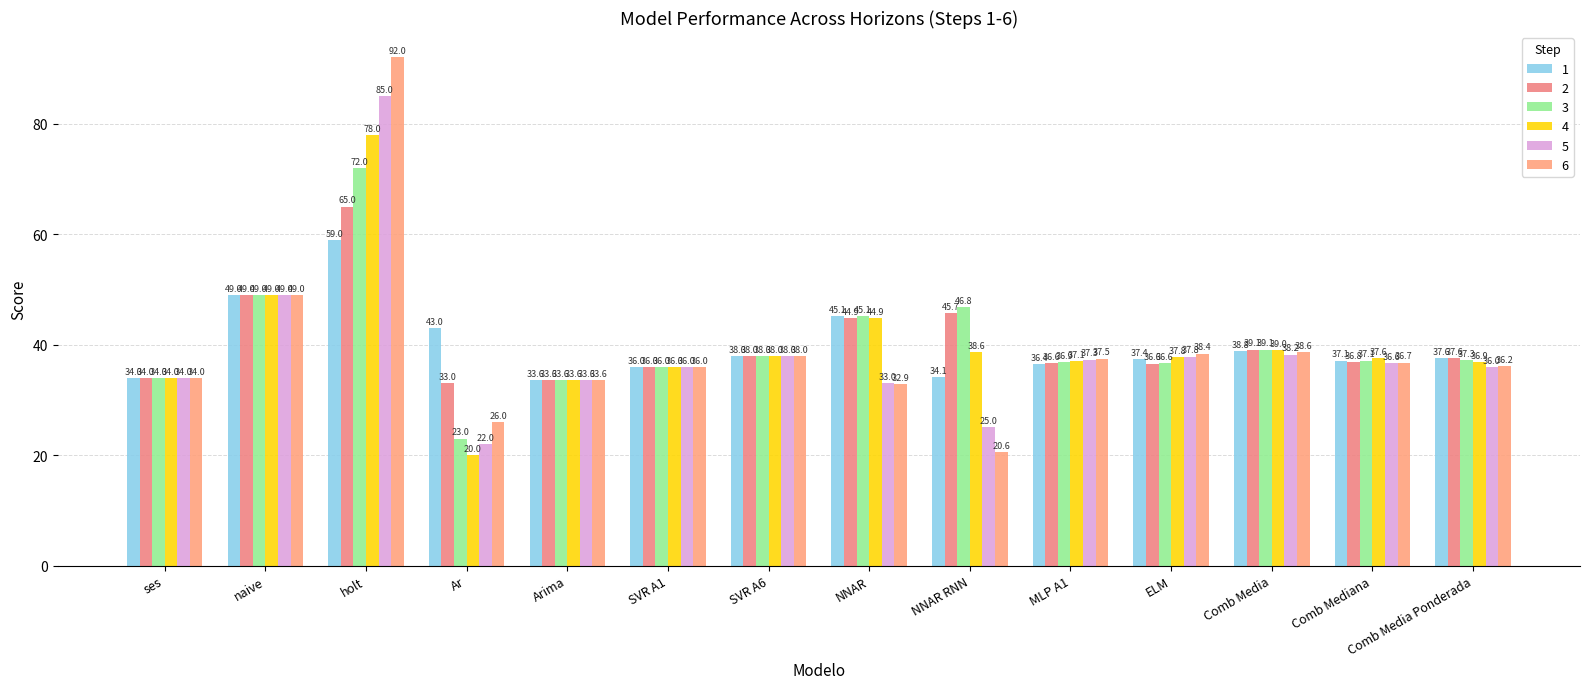

Reading right to left, list all the values displayed in this chart.

1: 37.6	37.1	38.8	37.4	36.4	34.1	45.1	38.0	36.0	33.6	43.0	59.0	49.0	34.0
2: 37.6	36.8	39.1	36.6	36.6	45.7	44.9	38.0	36.0	33.6	33.0	65.0	49.0	34.0
3: 37.3	37.1	39.1	36.6	36.9	46.8	45.1	38.0	36.0	33.6	23.0	72.0	49.0	34.0
4: 36.9	37.6	39.0	37.8	37.1	38.6	44.9	38.0	36.0	33.6	20.0	78.0	49.0	34.0
5: 36.0	36.6	38.2	37.8	37.3	25.0	33.0	38.0	36.0	33.6	22.0	85.0	49.0	34.0
6: 36.2	36.7	38.6	38.4	37.5	20.6	32.9	38.0	36.0	33.6	26.0	92.0	49.0	34.0